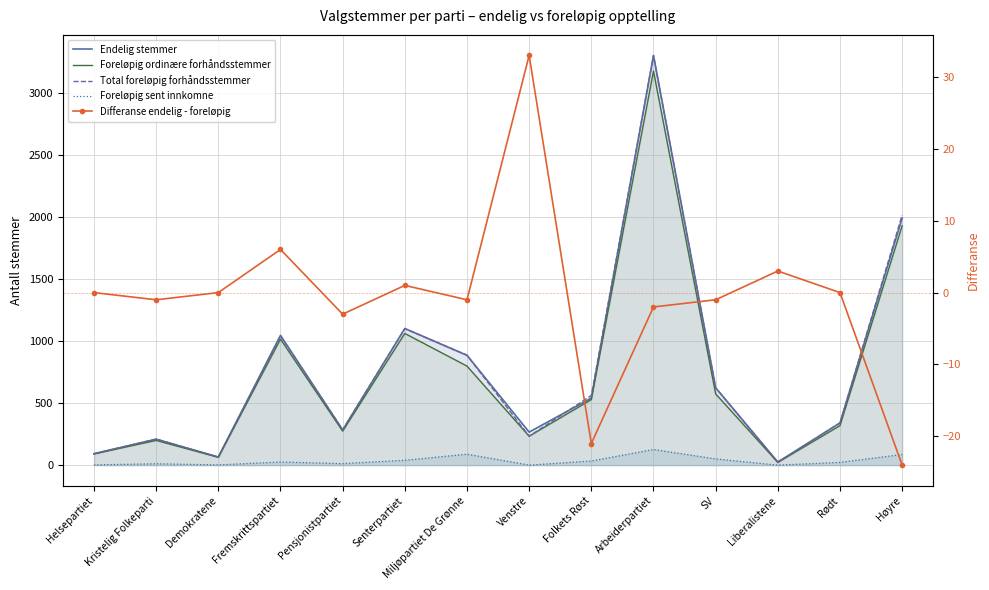

What are all the series names shown in the legend?

Endelig stemmer, Foreløpig ordinære forhåndsstemmer, Total foreløpig forhåndsstemmer, Foreløpig sent innkomne, Differanse endelig - foreløpig